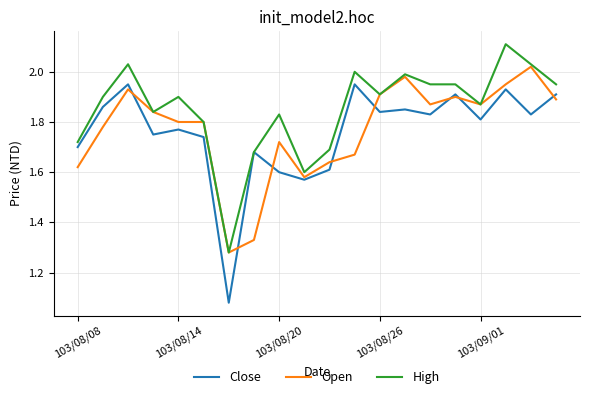

Count the number of categories in the chart.

20